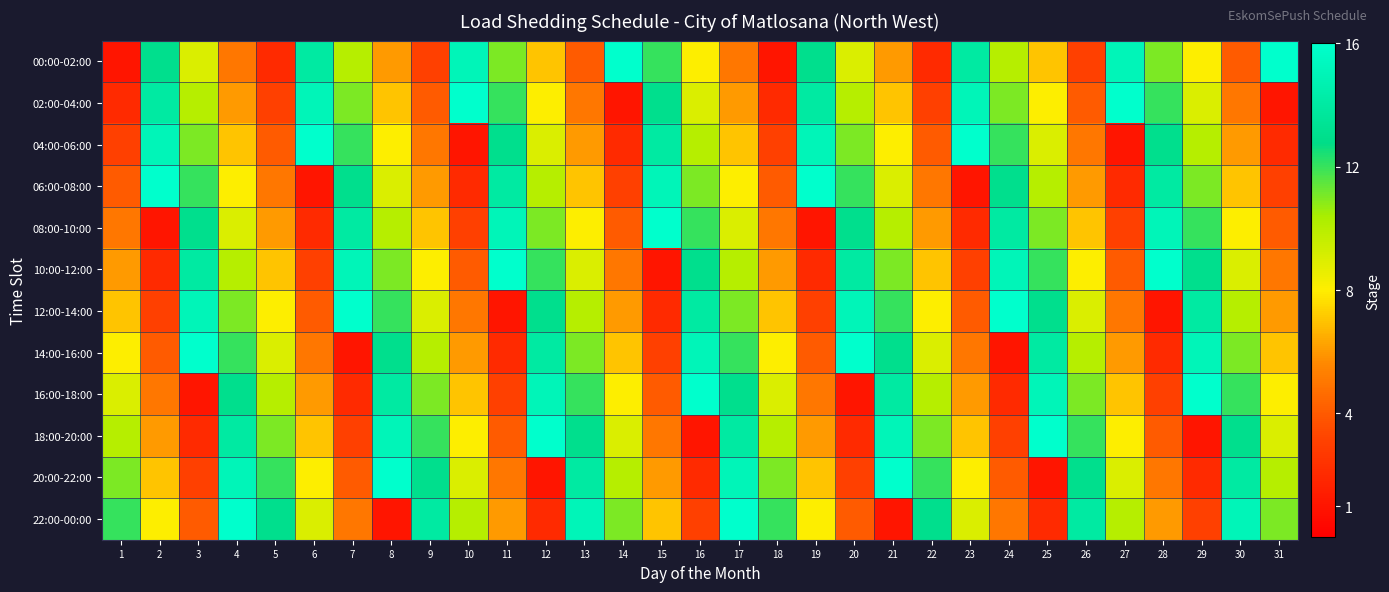

How many data points does each series have?

31